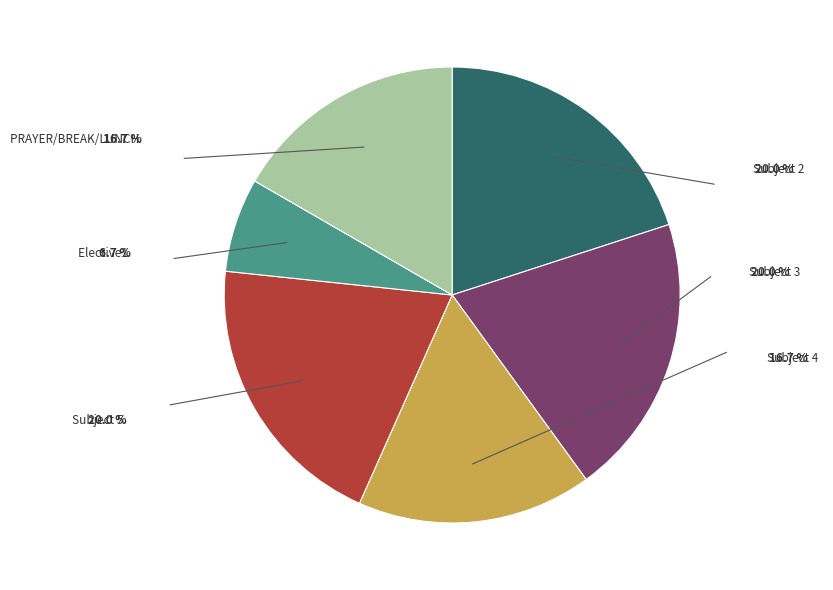

How many segments does this pie chart have?

6